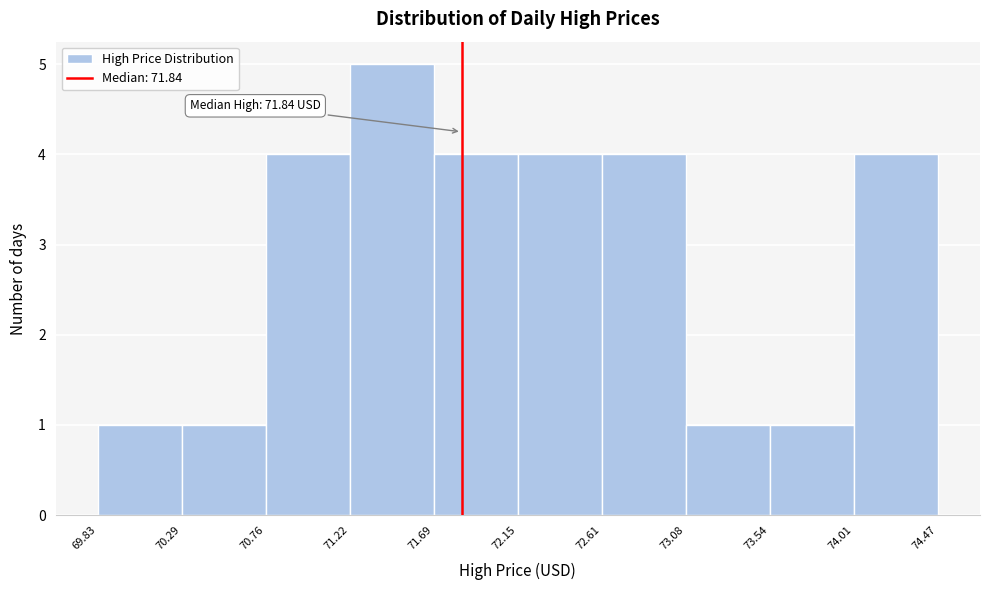

Over which range of the x-axis is the bar tallest?

71.22 to 71.69